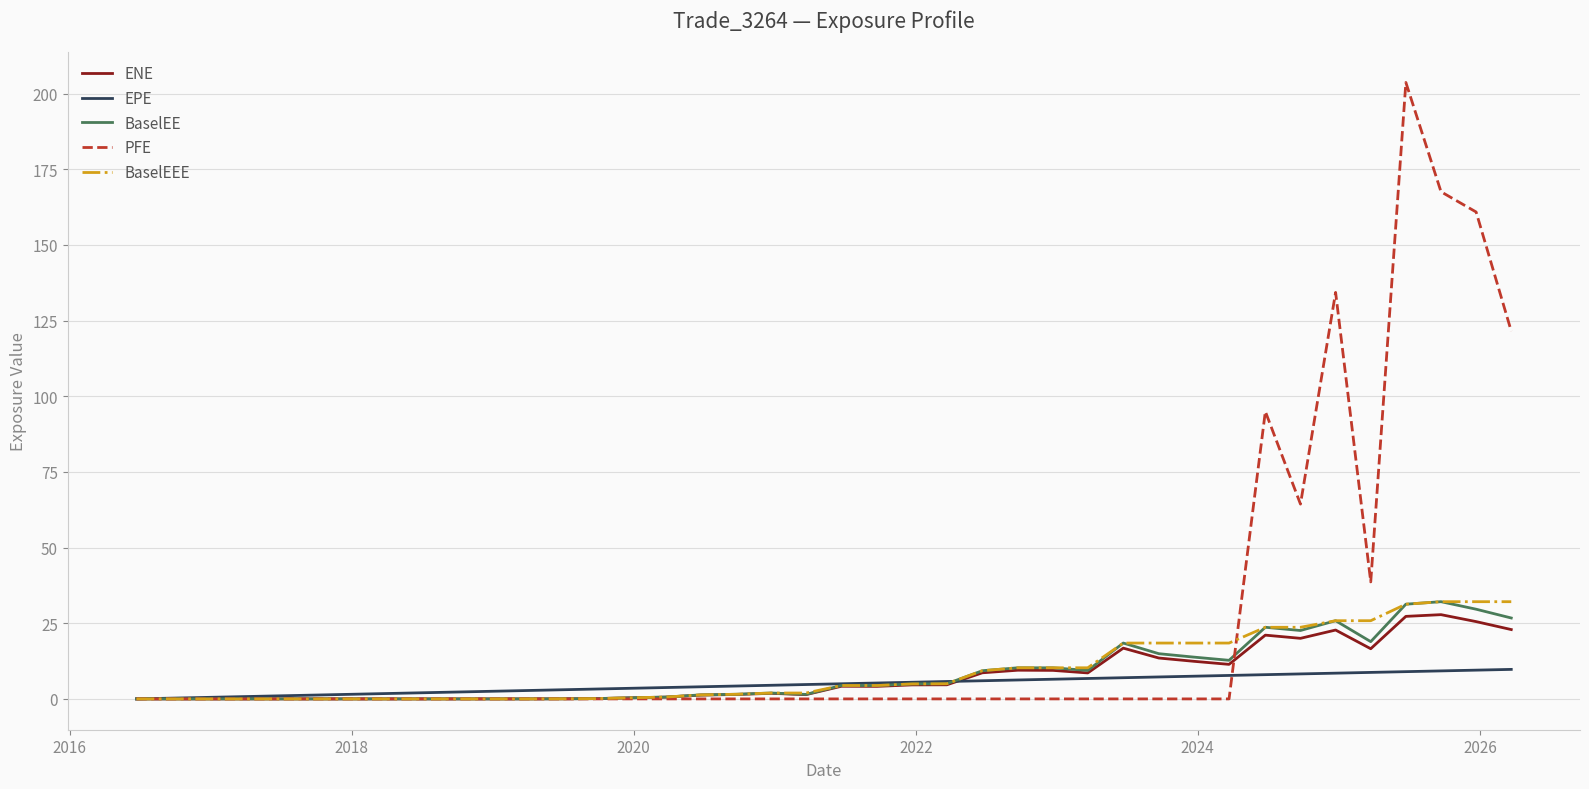

What is the maximum value shown in the chart?

203.6